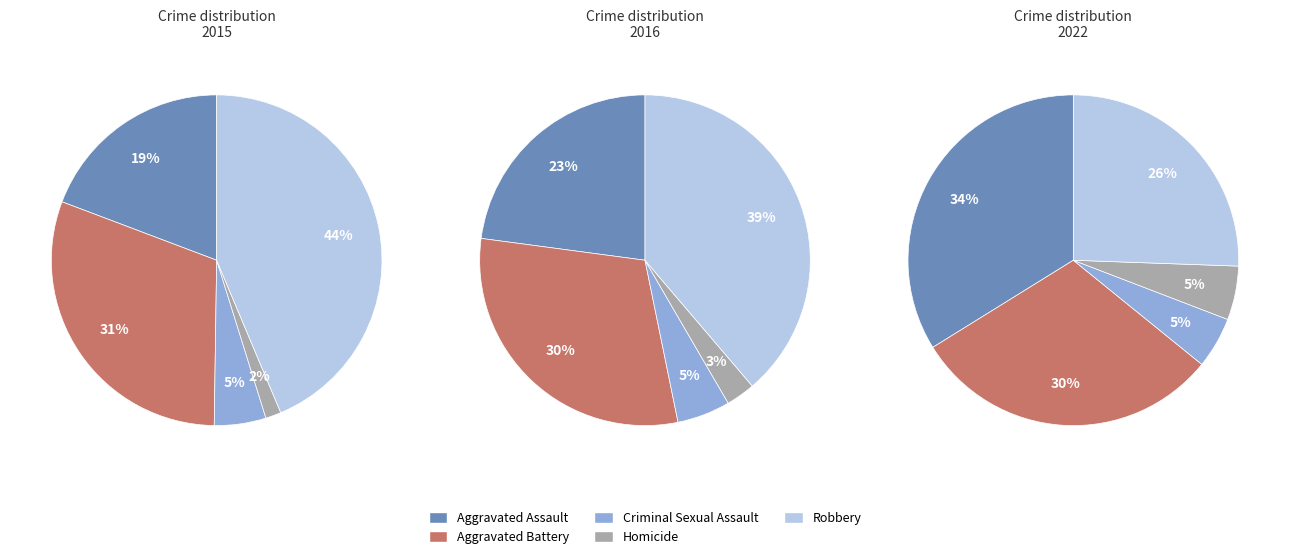

Count the number of slices in the pie.

5